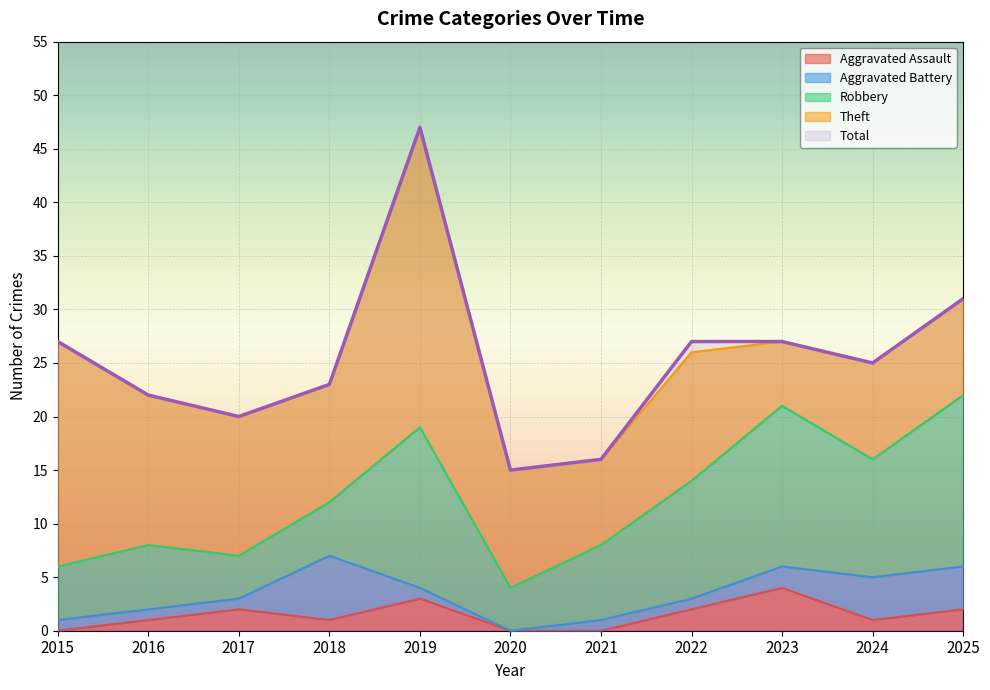

How many lines are shown in the chart?

5